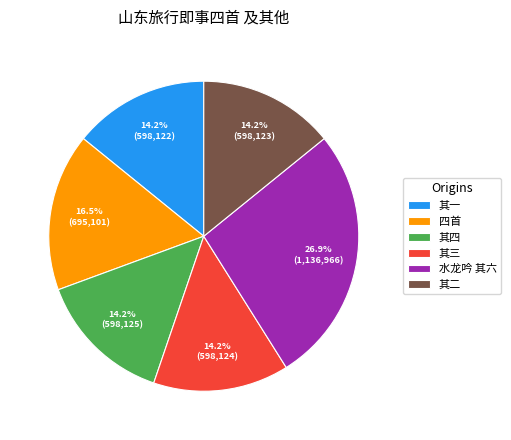

Combined, what portion of the pie is 其四 and 其二?

28.3%